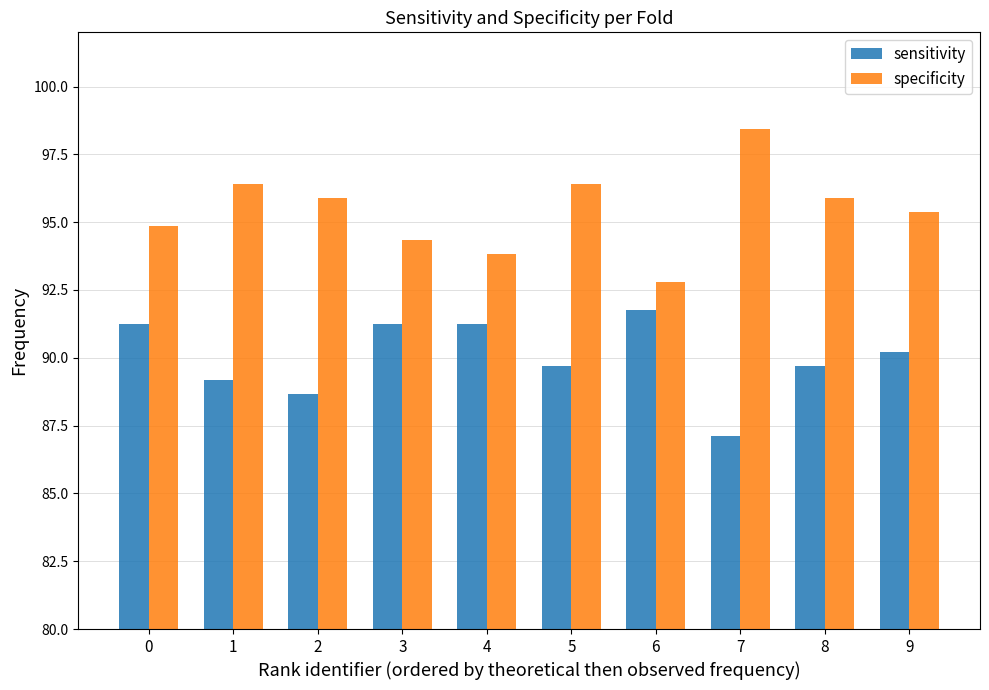

Which category has the highest value across all series?

7